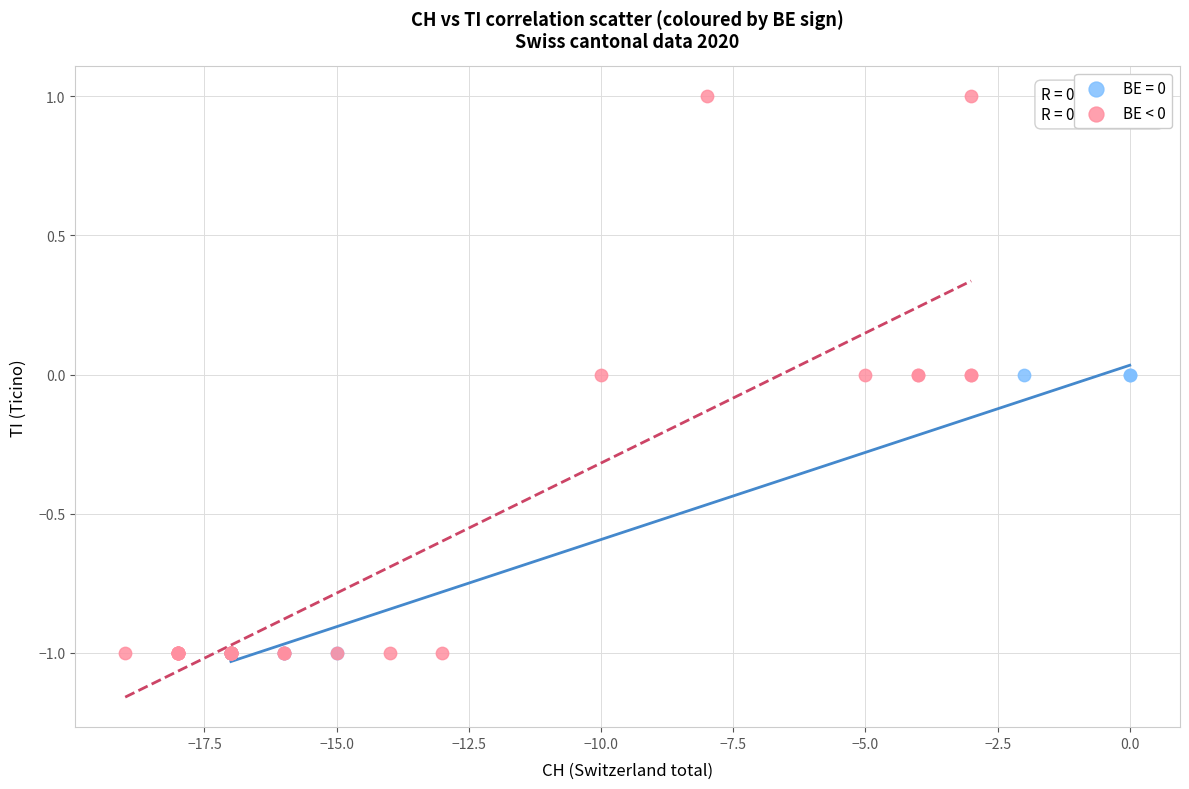

Which series has the widest spread of Y values?

BE < 0